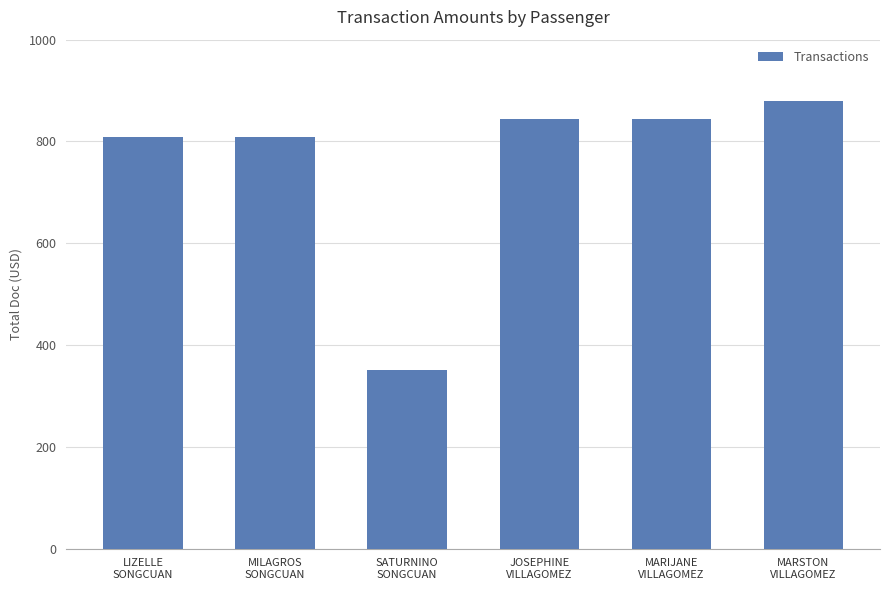

What is the average value?

756